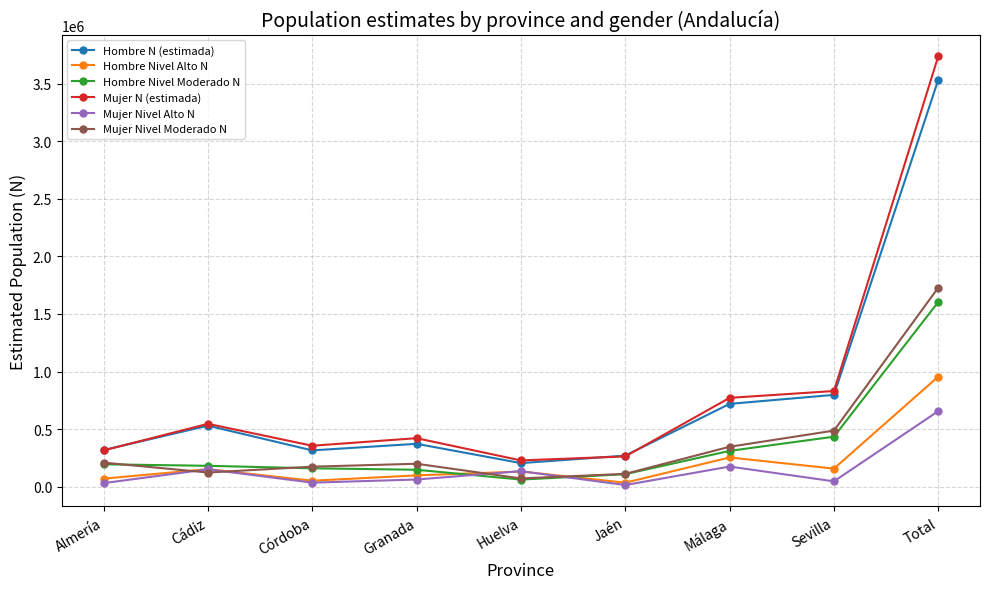

The Mujer N (estimada) series shows 3736954 at Total. True or false?

True